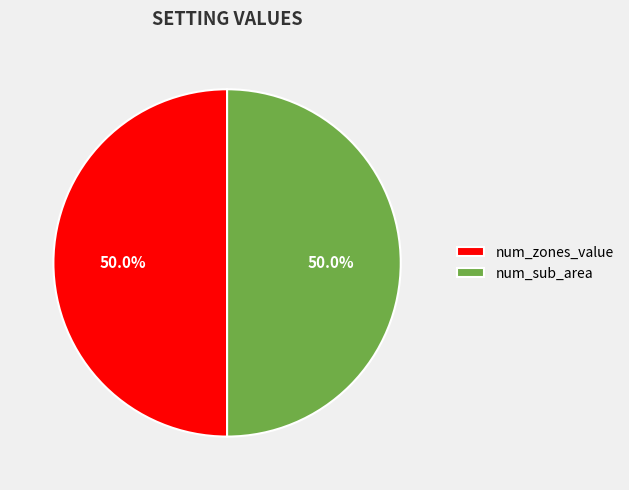

To the nearest percent, what is the difference between the largest and smallest slice percentages?

0%